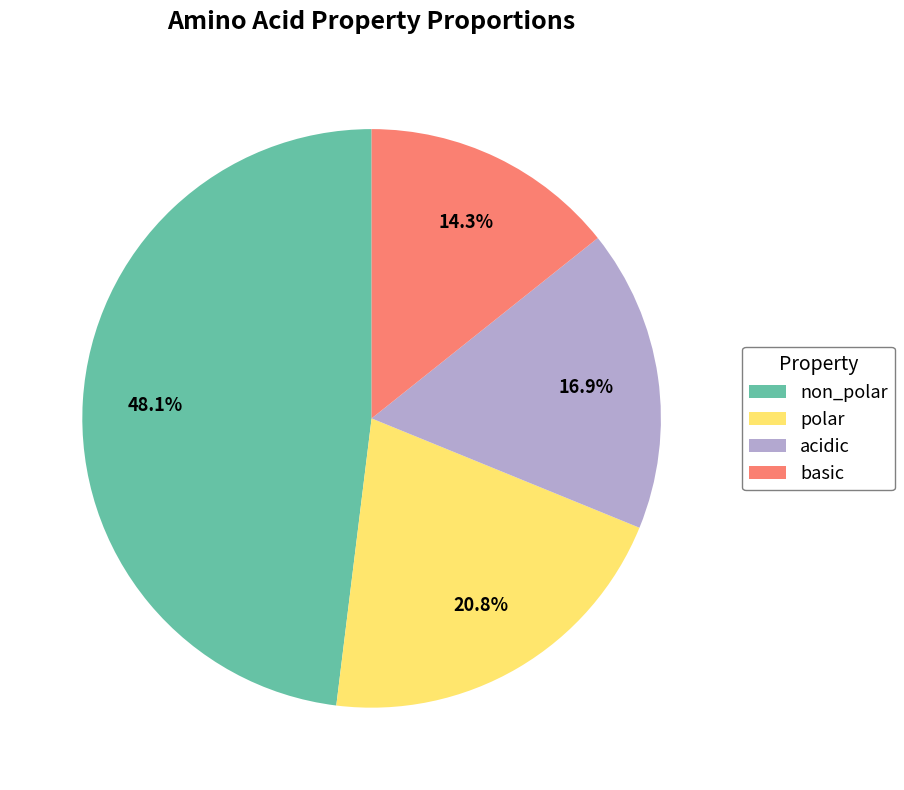

Approximately how many times larger is the value at polar compared to non_polar?

0.4